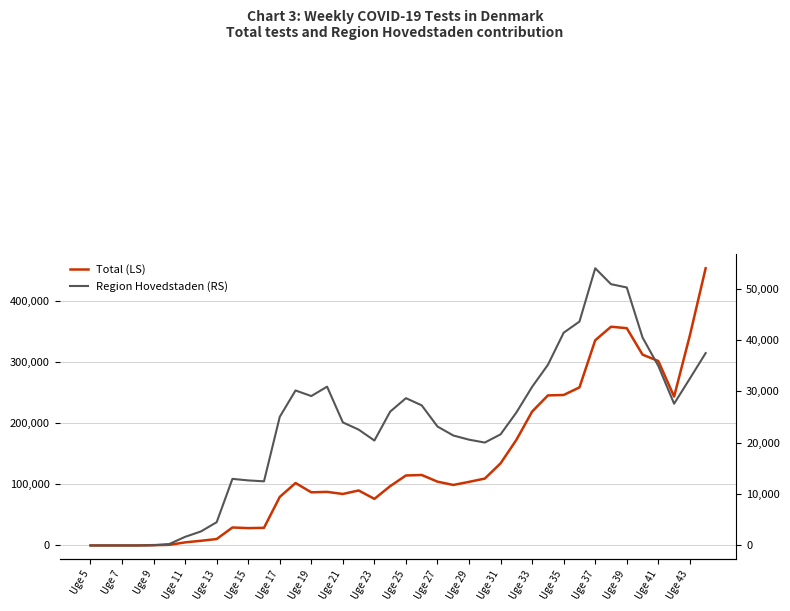

Does the chart display data point markers on the line(s)?

No